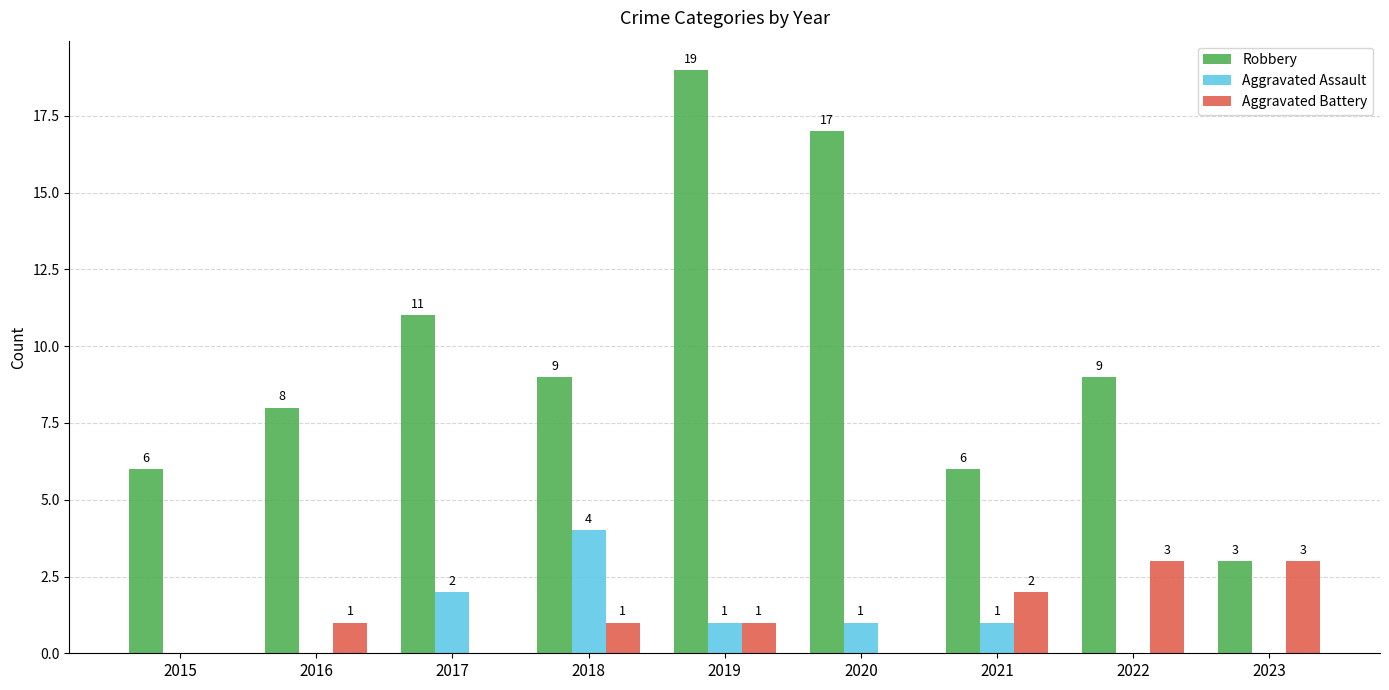

Reading left to right, list all the values displayed in this chart.

Robbery: 6	8	11	9	19	17	6	9	3
Aggravated Assault: 0	0	2	4	1	1	1	0	0
Aggravated Battery: 0	1	0	1	1	0	2	3	3